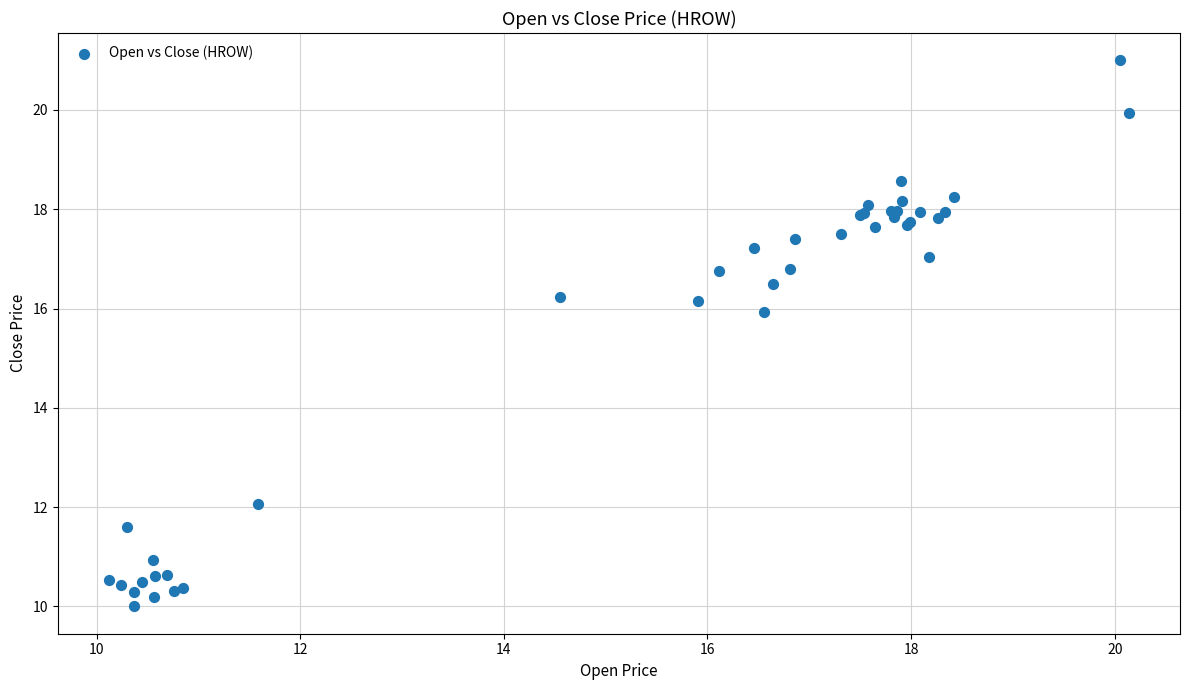

What Y value in the scatter plot is closest to 15?

15.9